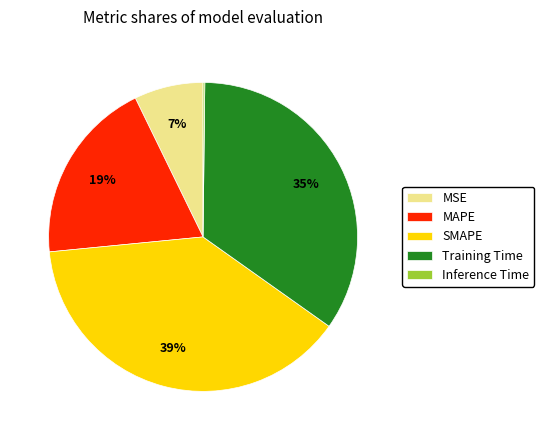

Is the sum of Training Time and MAPE greater than half?

Yes